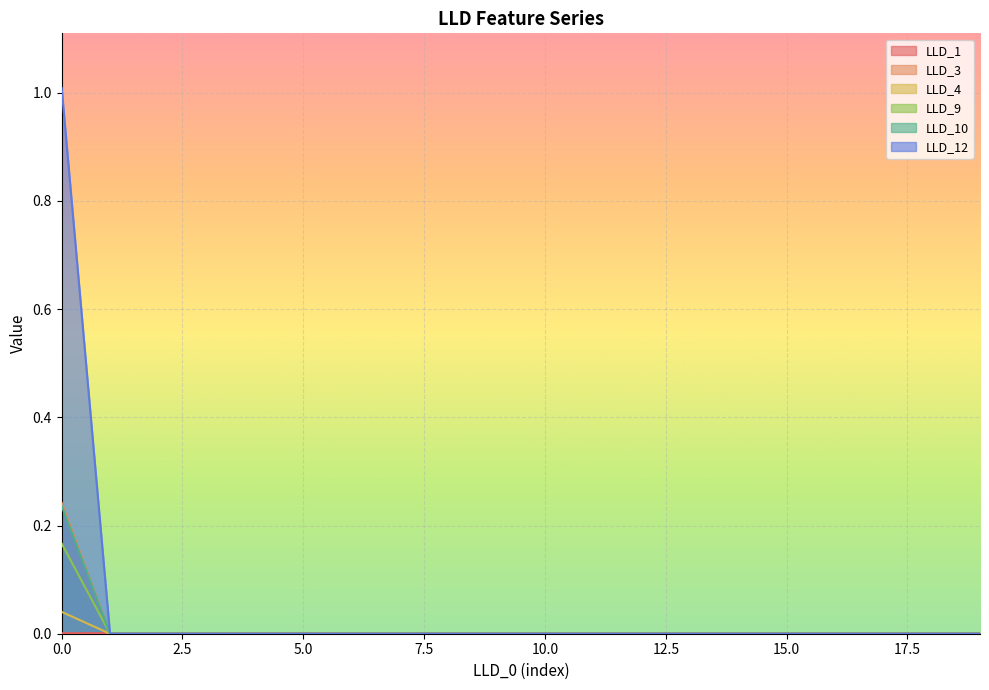

List the series in order of their peak value, highest first.

LLD_12, LLD_9, LLD_3, LLD_10, LLD_4, LLD_1